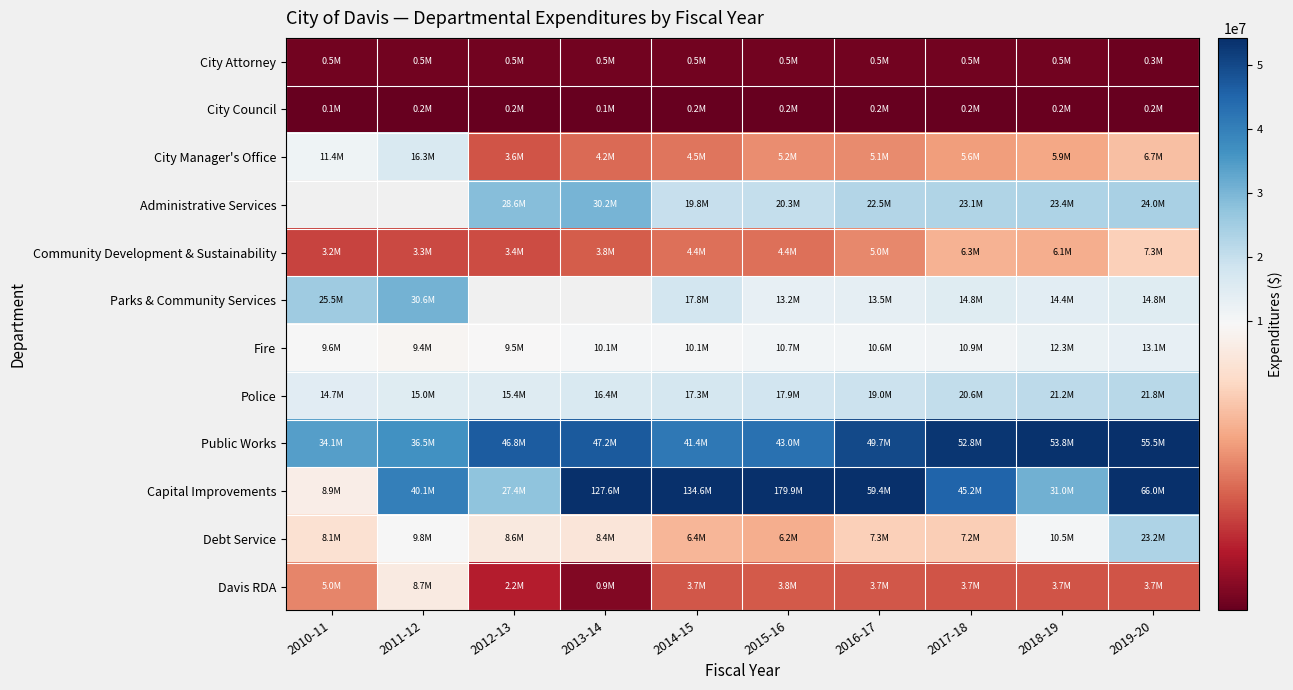

True or false: Debt Service has a value of 9829286.0 at 2011-12.

True